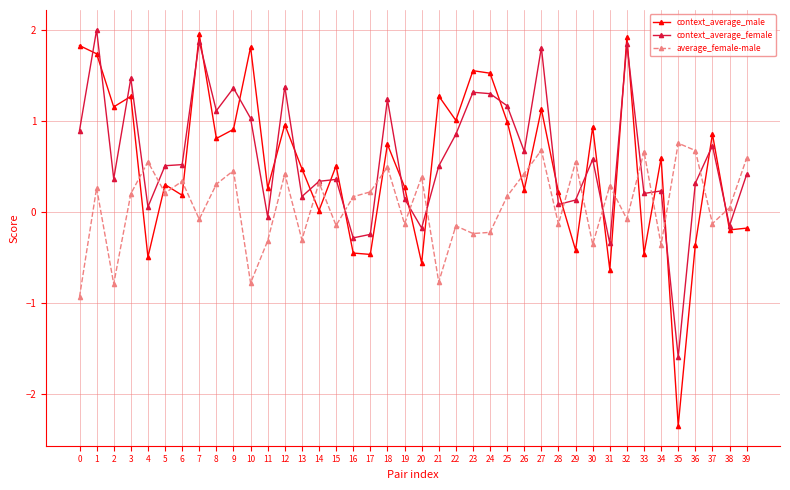

In context_average_male, how many points are higher than both neighbors (excluding endpoints)?

14